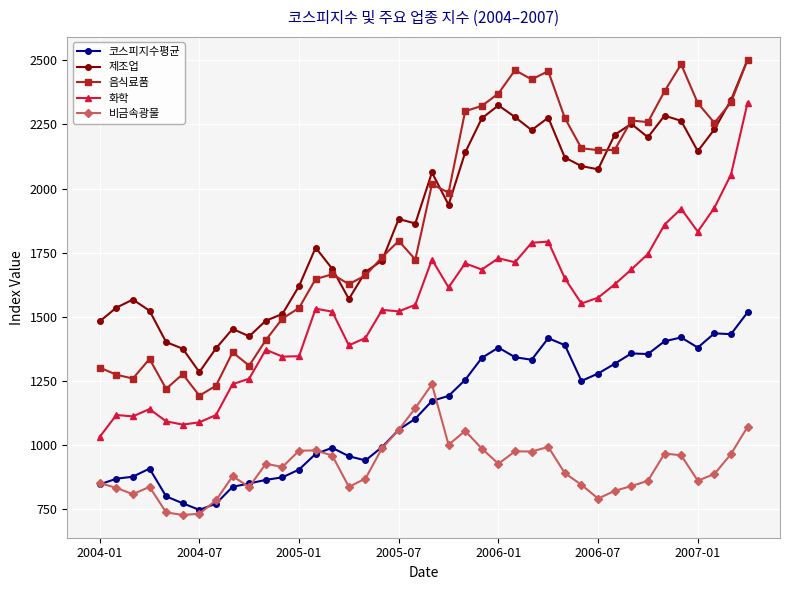

What is the value of the 음식료품 point at the 24th from the left?

2322.2